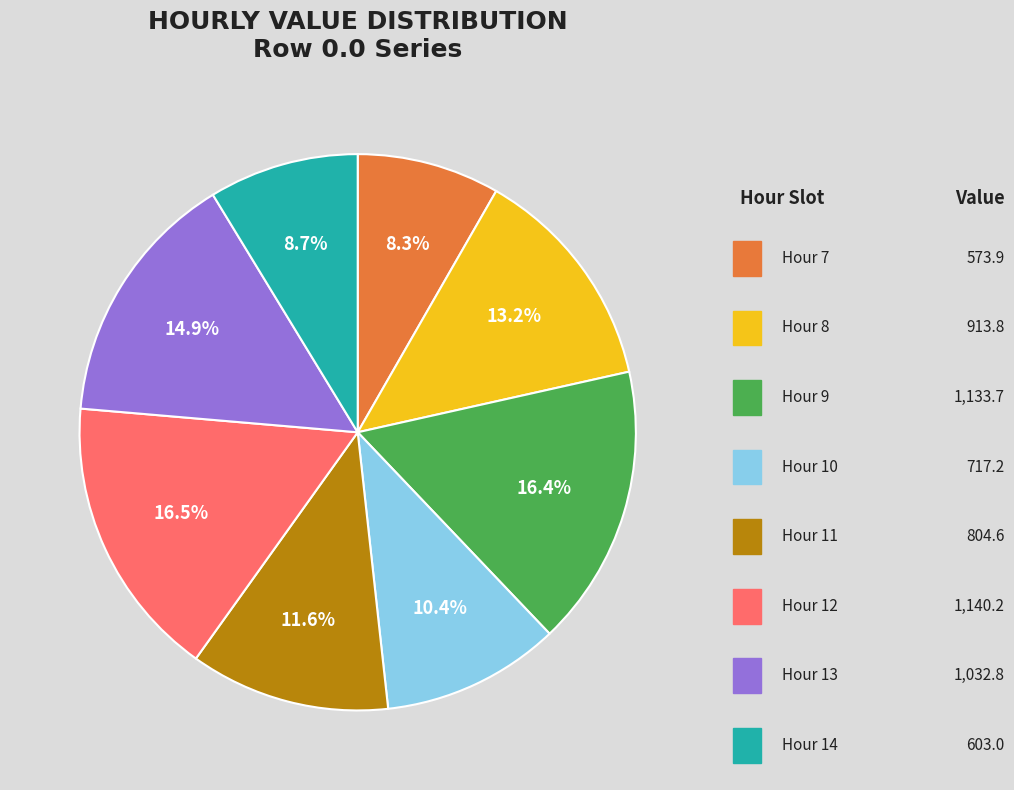

Is there any slice that represents more than half of the pie?

No